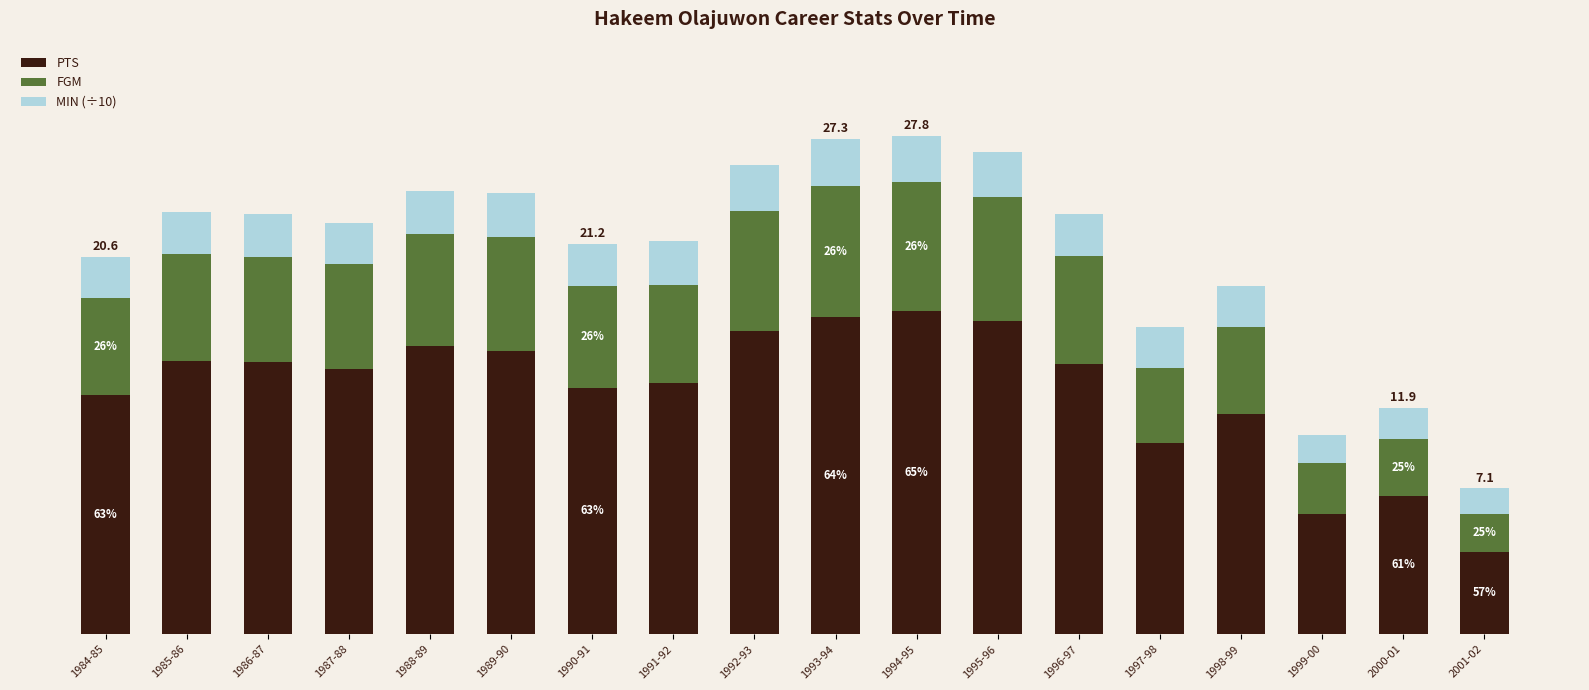

What are all the series names shown in the legend?

PTS, FGM, MIN (÷10)